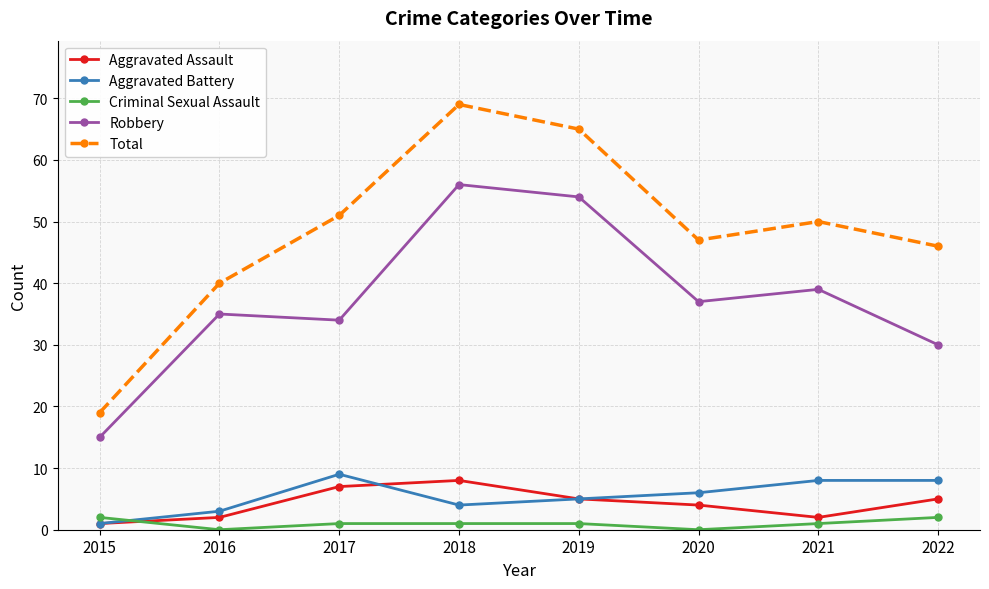

True or false: Aggravated Assault has more than 2 points higher than both neighbors.

False